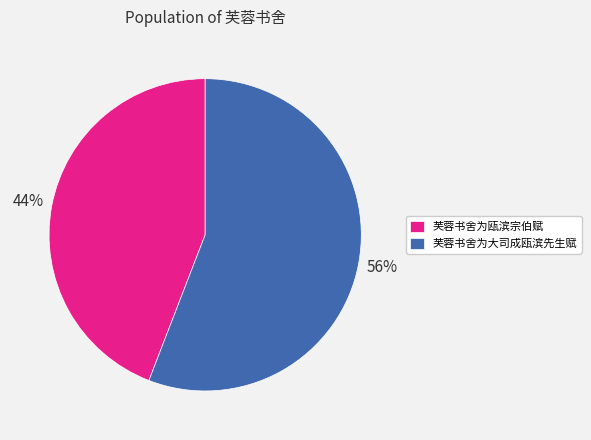

Between 芙蓉书舍为瓯滨宗伯赋 and 芙蓉书舍为大司成瓯滨先生赋, which is larger?

芙蓉书舍为大司成瓯滨先生赋